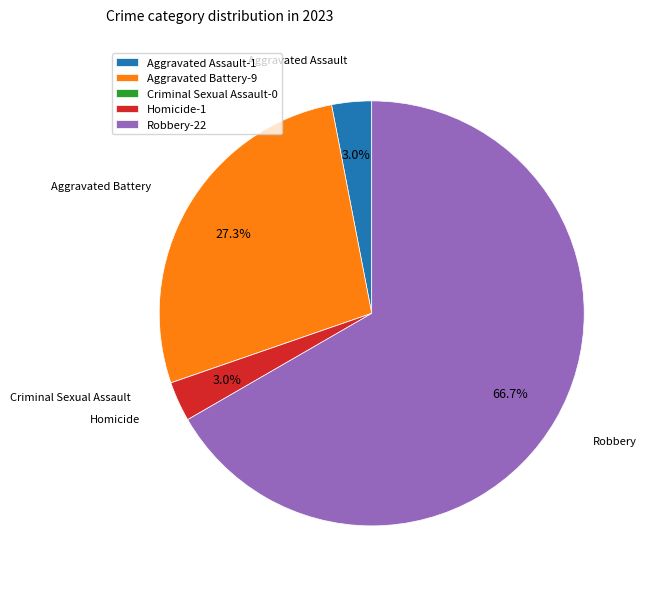

The Aggravated Battery slice represents 27% of the pie. True or false?

True